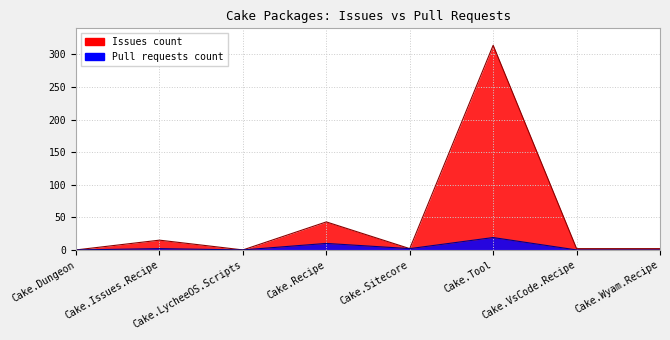

True or false: Issues count and Pull requests count intersect in this chart.

False